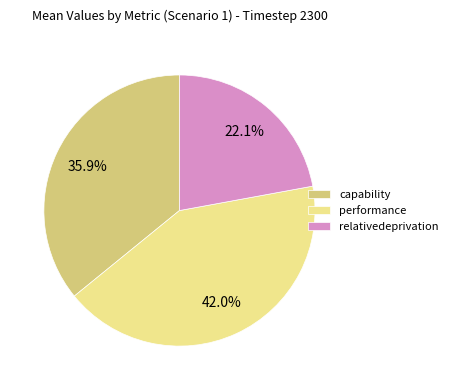

What is the largest slice in the pie chart?

performance